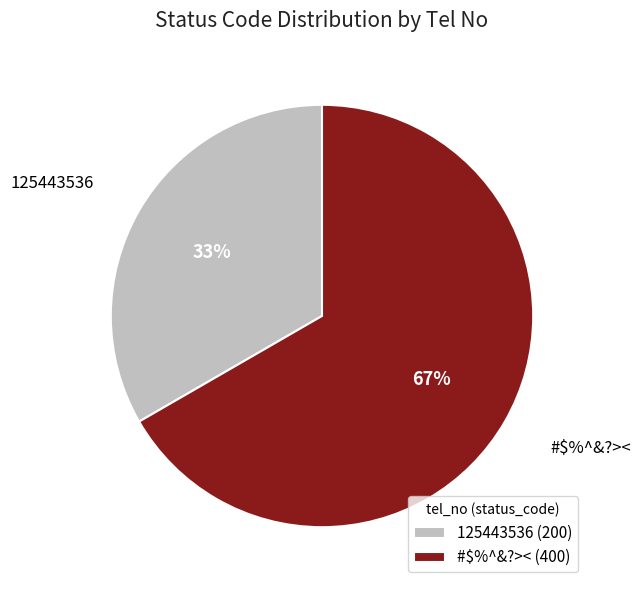

Which category has the smallest portion of the pie?

125443536